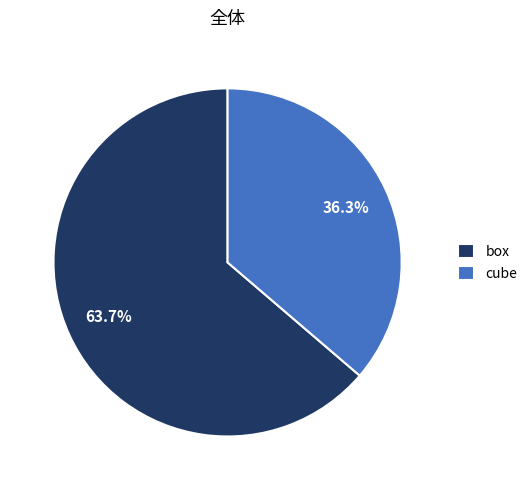

Which category has the biggest portion of the pie?

box